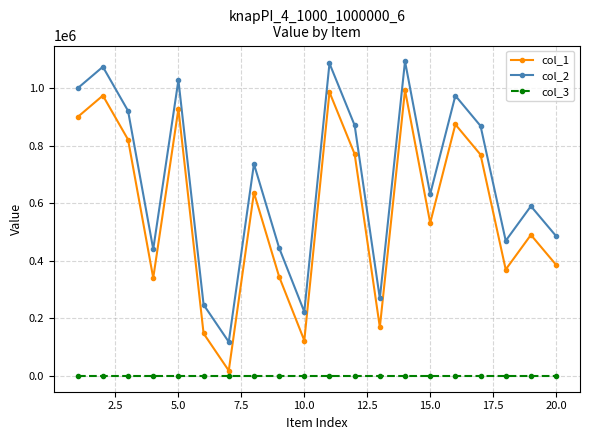

How many lines are shown in the chart?

3